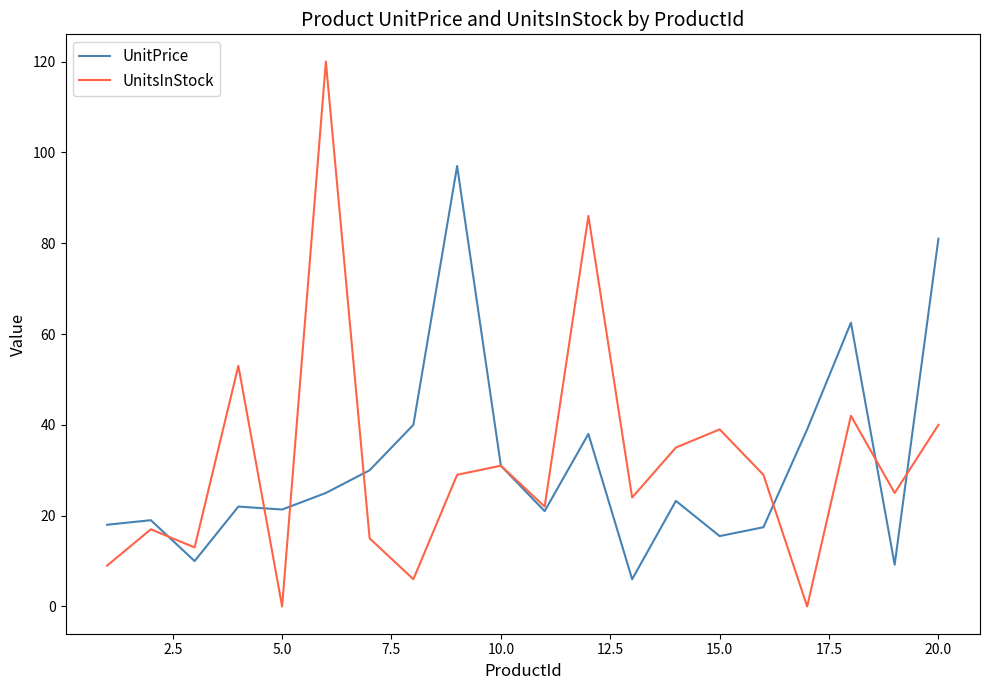

What is the minimum value for UnitPrice?

6.0